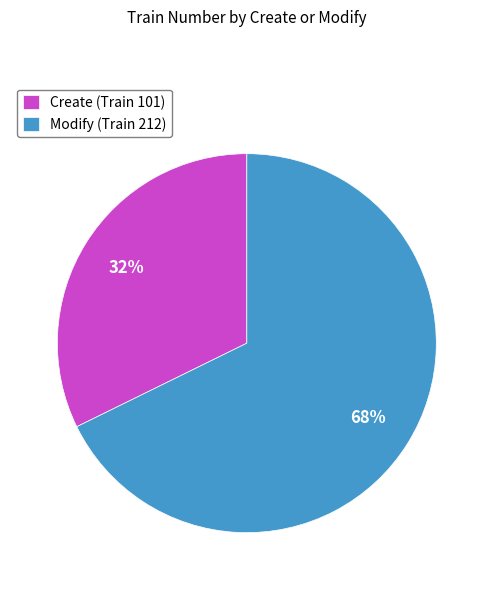

Which category has the biggest portion of the pie?

Modify